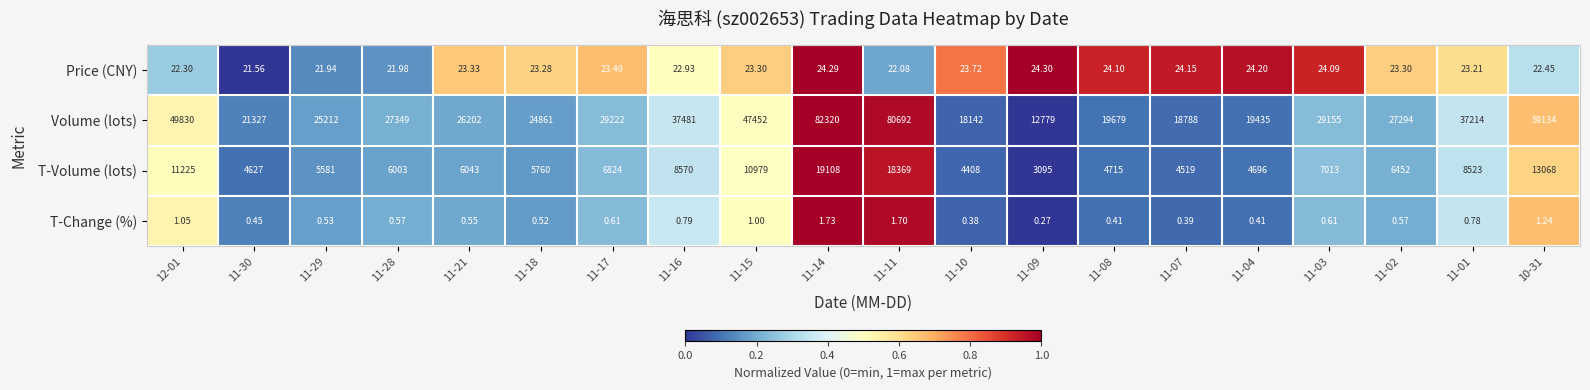

Which series changed the most between 11-21 and 11-11?

Volume (lots)